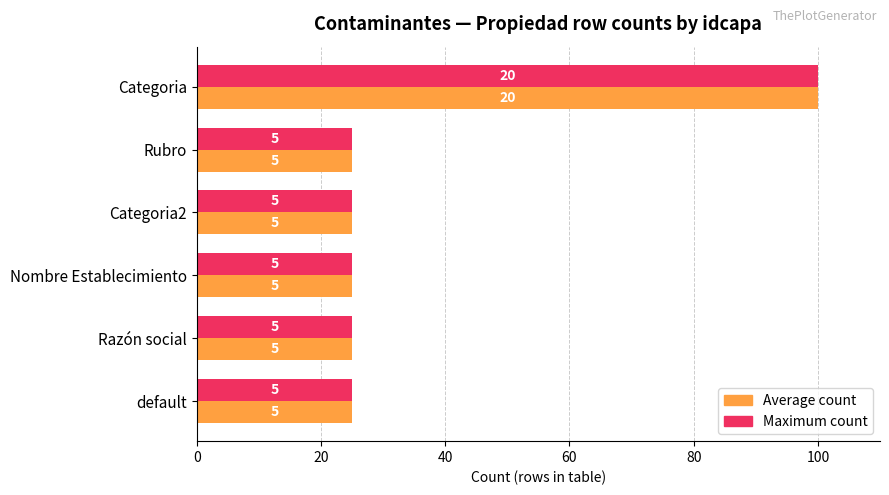

What are all the series names shown in the legend?

Average count, Maximum count